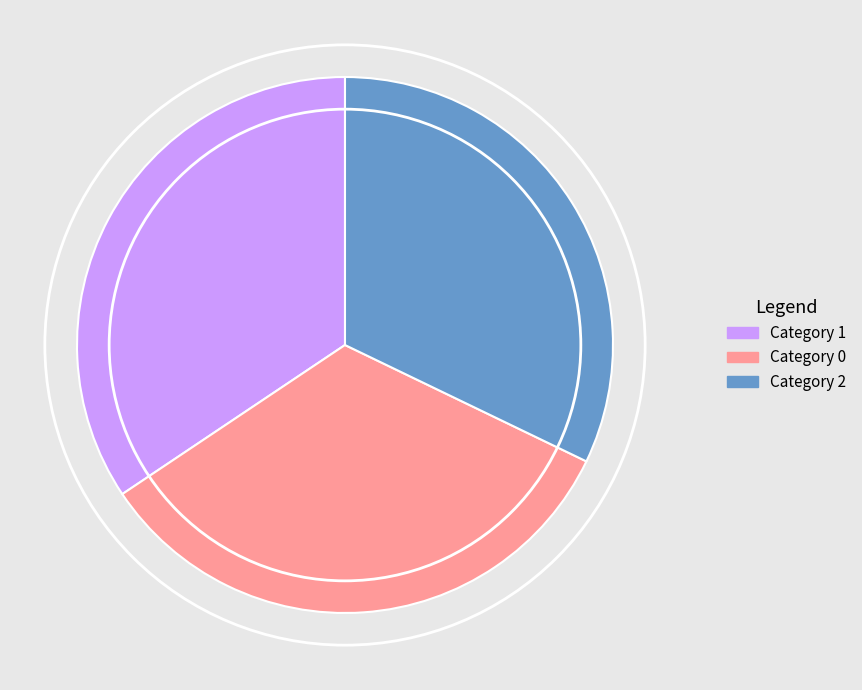

Is there any slice that represents more than half of the pie?

No